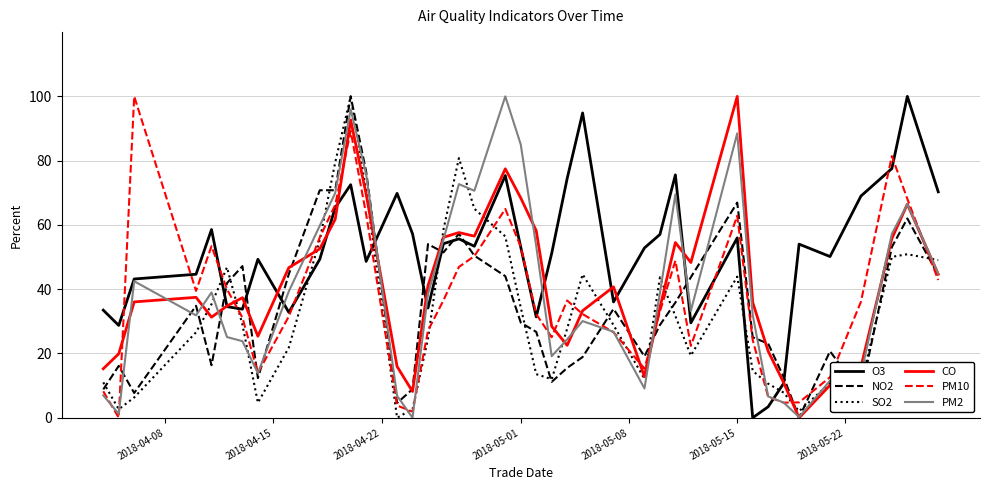

Which series has the largest total across all categories?

O3